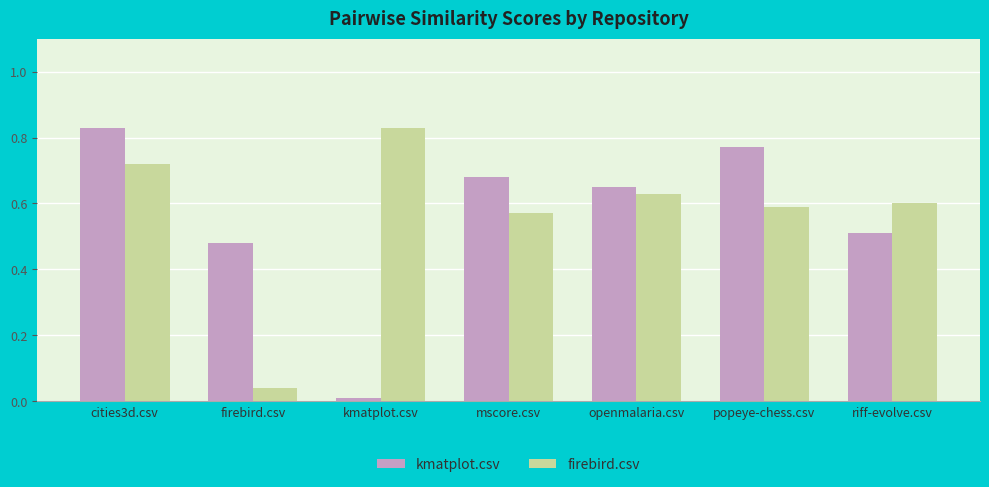

At how many categories does at least one series exceed 0?

7